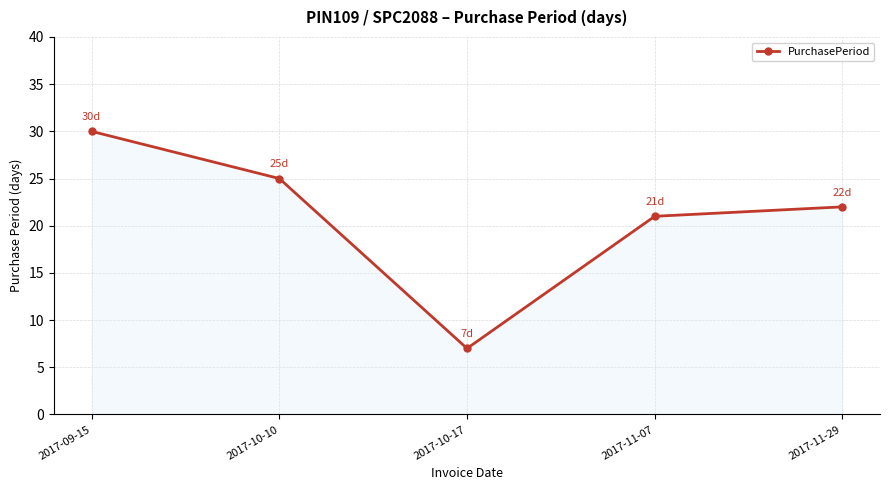

Does the chart have visible grid lines?

Yes